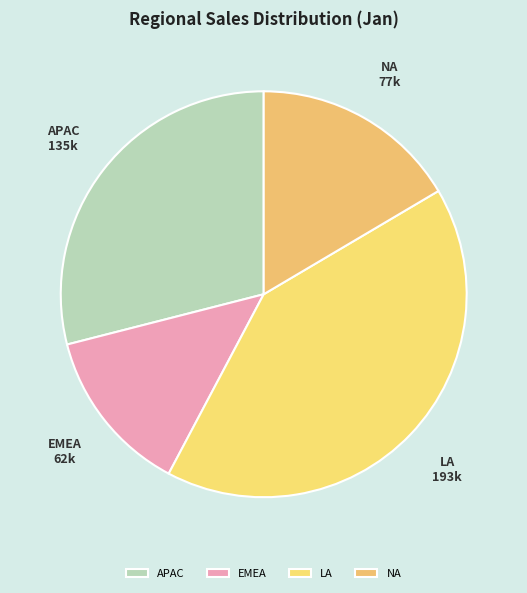

Which slice is the largest?

LA